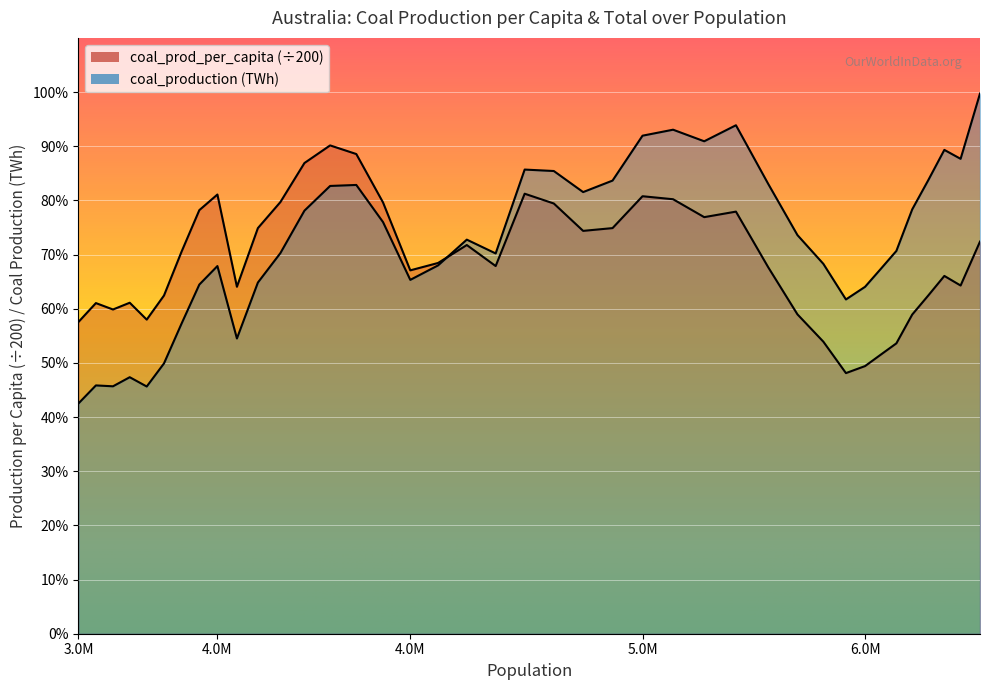

How many lines are shown in the chart?

1